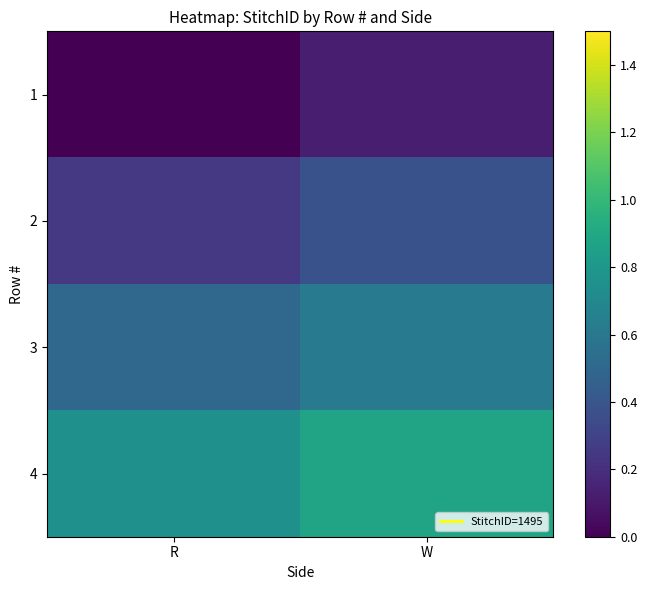

Rank the series by their maximum value, from highest to lowest.

4, 3, 2, 1